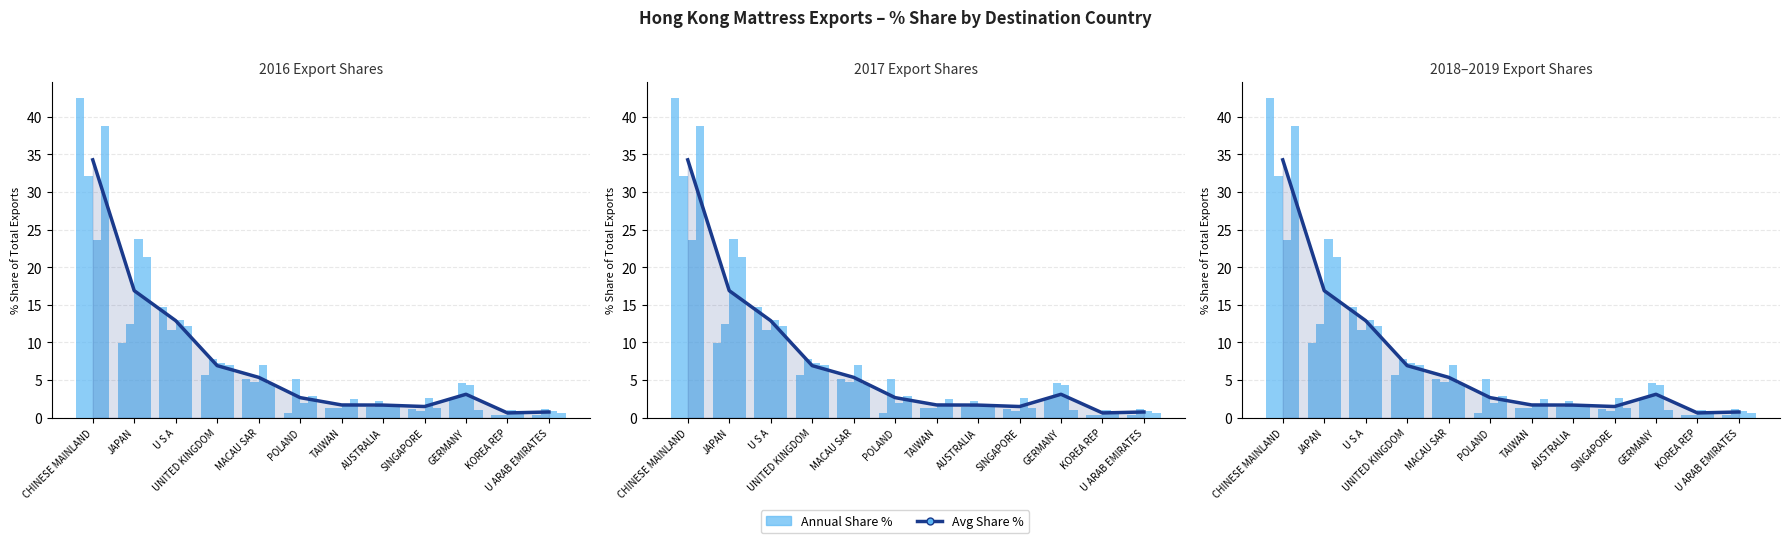

Which label corresponds to the largest value in the chart?

CHINESE MAINLAND